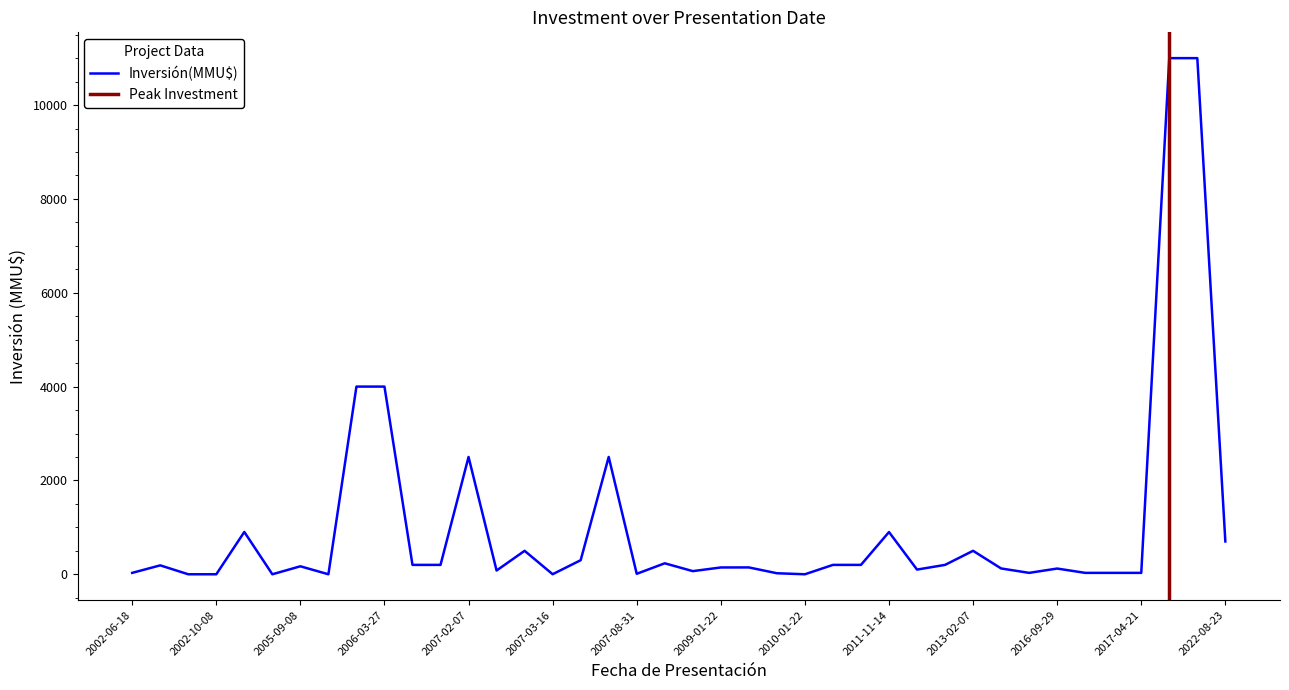

What is the change in value from 2011-09-08 to 2010-01-22?

-200